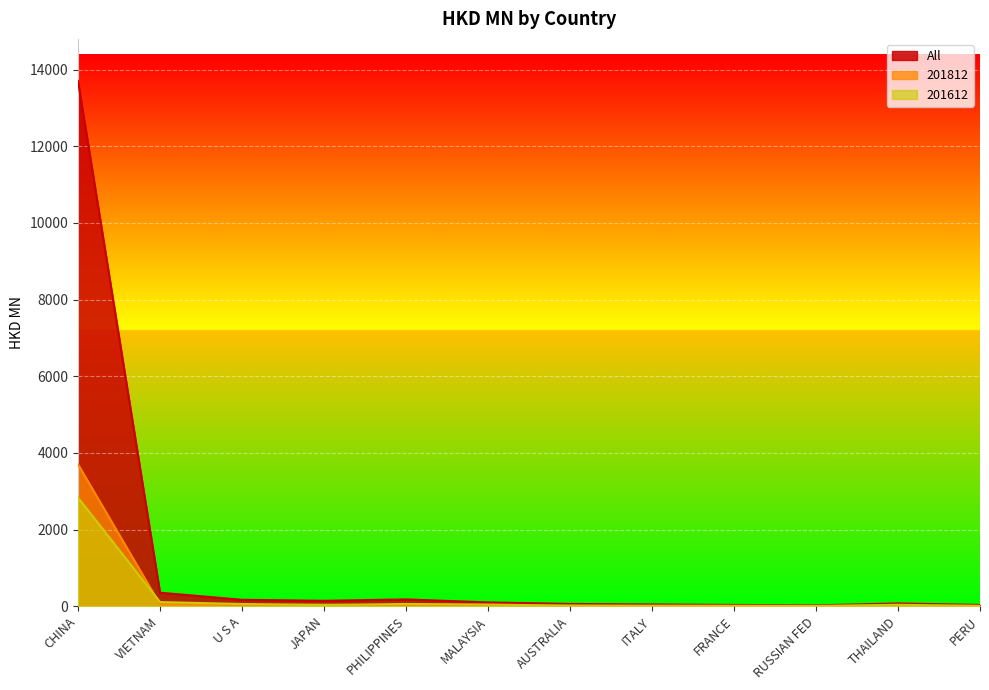

True or false: All has a value of 16.5 at FRANCE.

False